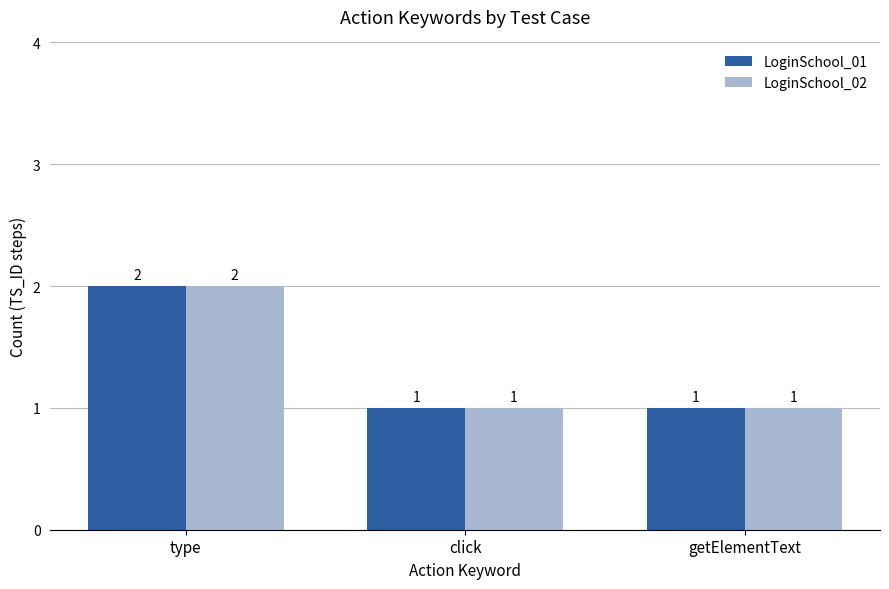

Reading right to left, list all the values displayed in this chart.

LoginSchool_01: 1	1	2
LoginSchool_02: 1	1	2